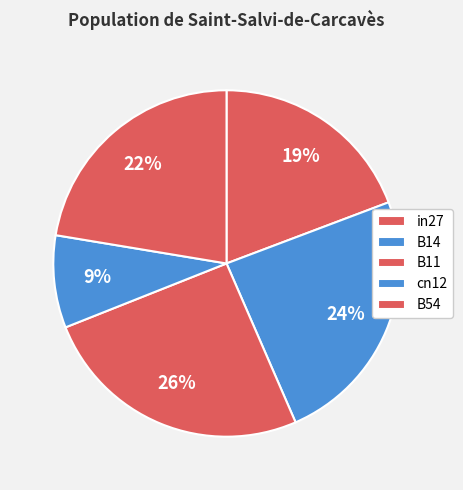

The B14 slice represents 24% of the pie. True or false?

True